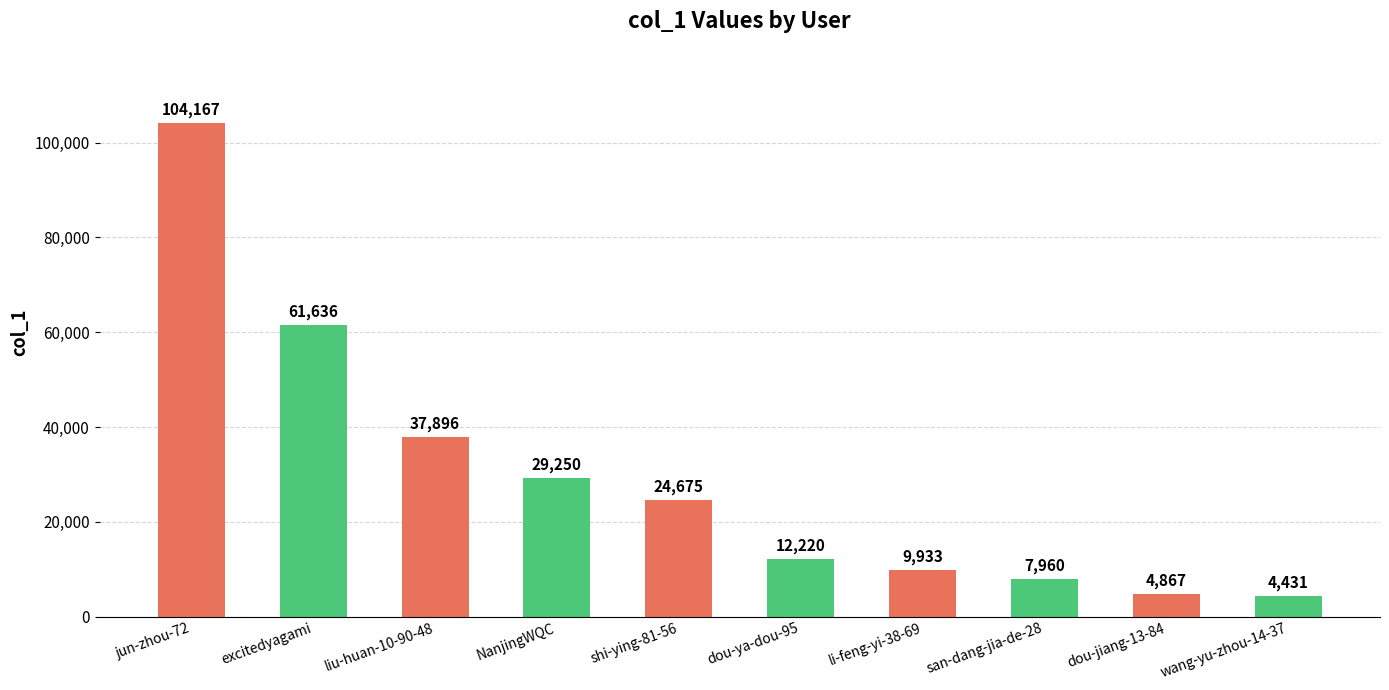

What is the average value?

29704